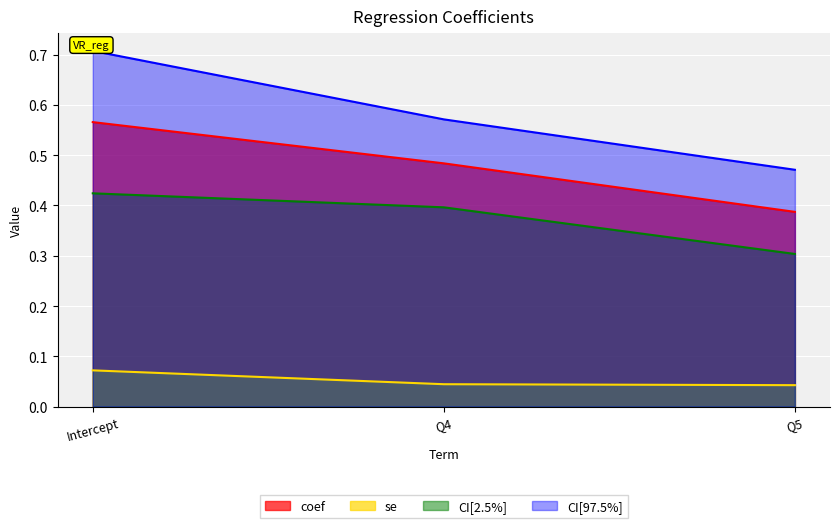

Where is CI[97.5%] nearest to the value 0?

Q5